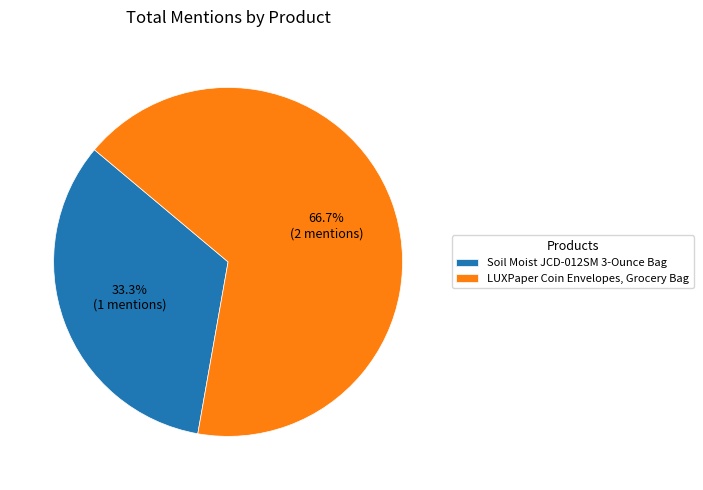

True or false: Soil Moist JCD-012SM 3-Ounce Bag accounts for 33% of the total.

True